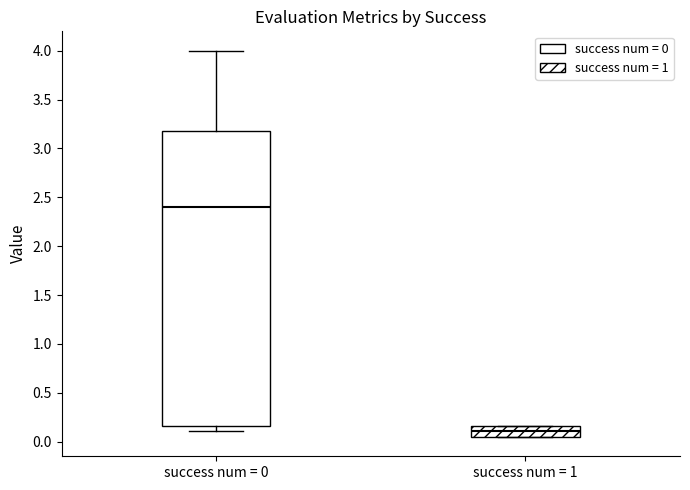

Where is the lower edge of the box for success num = 0 on the y-axis? The values are not printed on the chart, so give them approximately, as read against the axis.

0.15